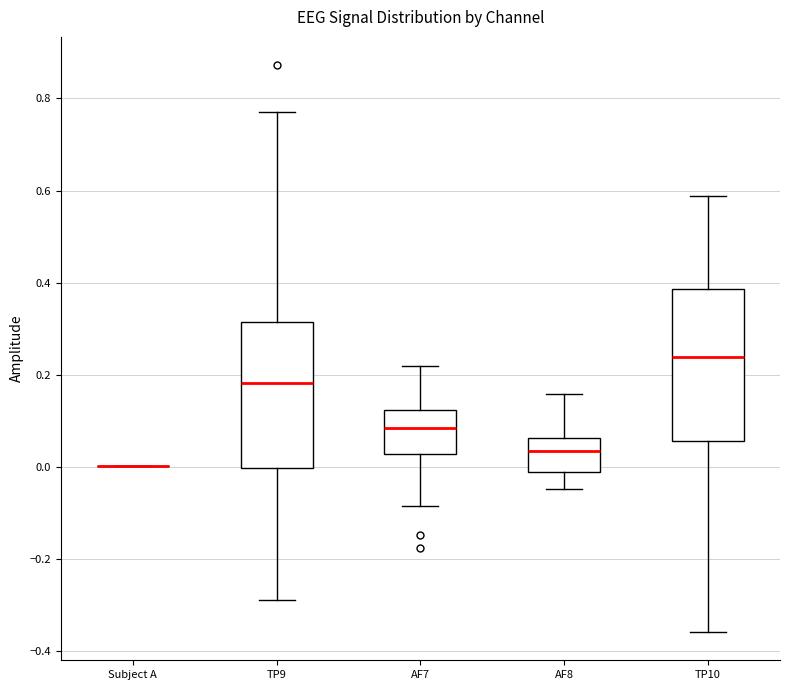

Reading left to right, transcribe this box plot: for each box, give where its median line is, the range the box spans, and where its two whiskers end, as read against the y-axis. The values are not printed on the chart, so give them approximately, as read against the axis.

Subject A: box collapsed to a line at 0.00, whiskers 0.00 to 0.00
TP9: median 0.18, box 0.00 to 0.32, whiskers -0.28 to 0.78
AF7: median 0.08, box 0.02 to 0.12, whiskers -0.08 to 0.22
AF8: median 0.04, box -0.02 to 0.06, whiskers -0.04 to 0.16
TP10: median 0.24, box 0.06 to 0.38, whiskers -0.36 to 0.58